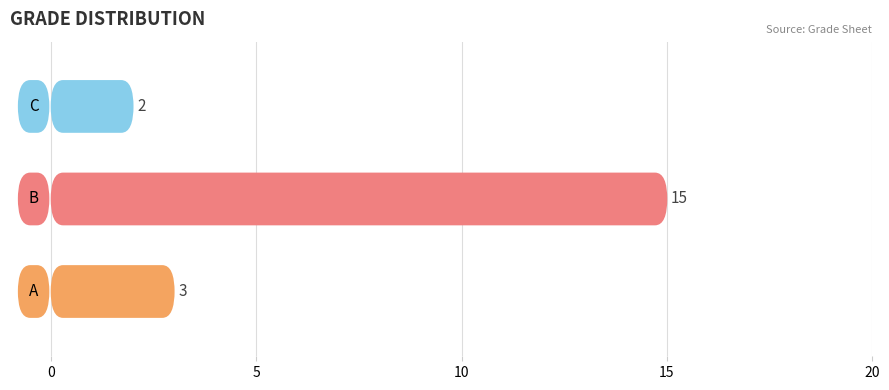

What is the maximum value shown in the chart?

15